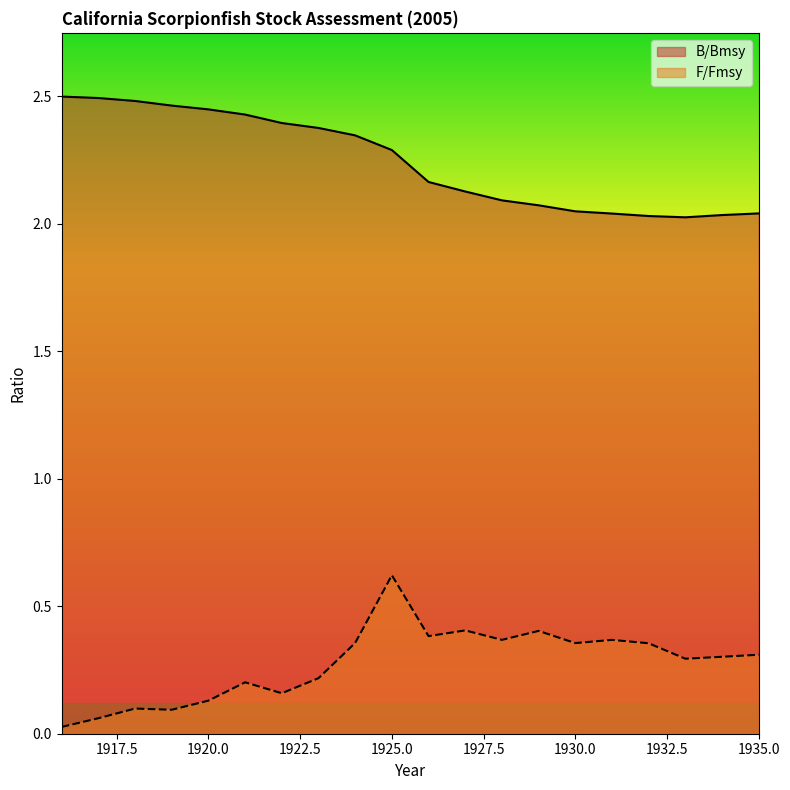

True or false: B/Bmsy and F/Fmsy intersect in this chart.

False